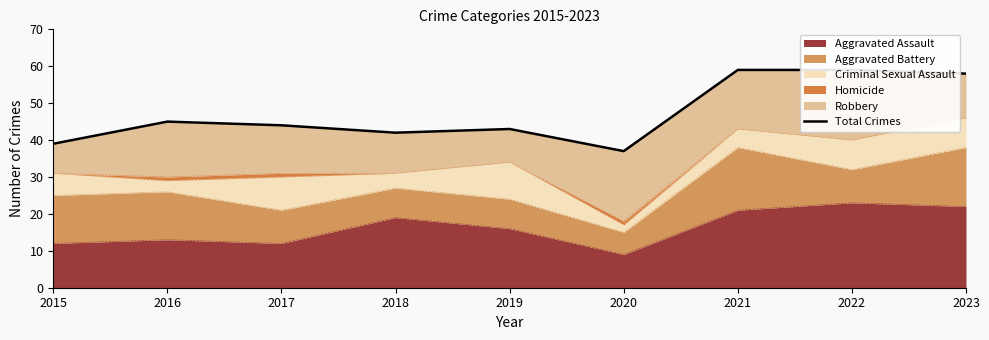

Approximately how many times larger is the value at 2019 compared to 2015?

1.1